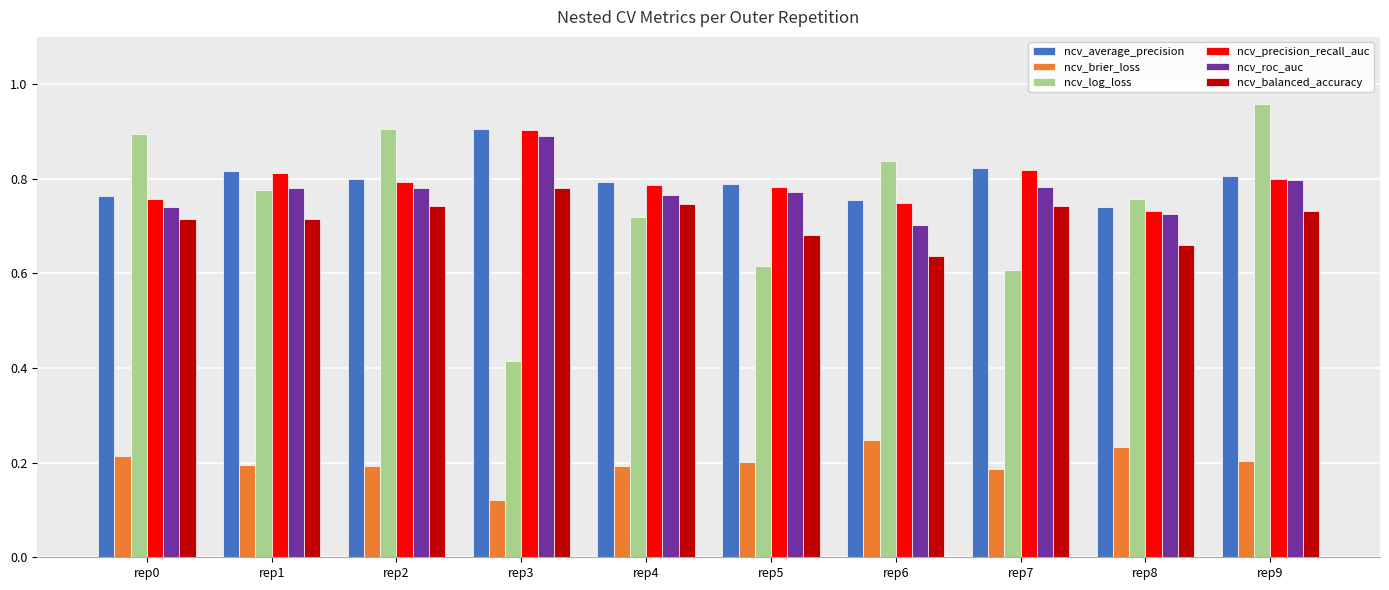

What is the sum of all ncv_precision_recall_auc values?

7.9